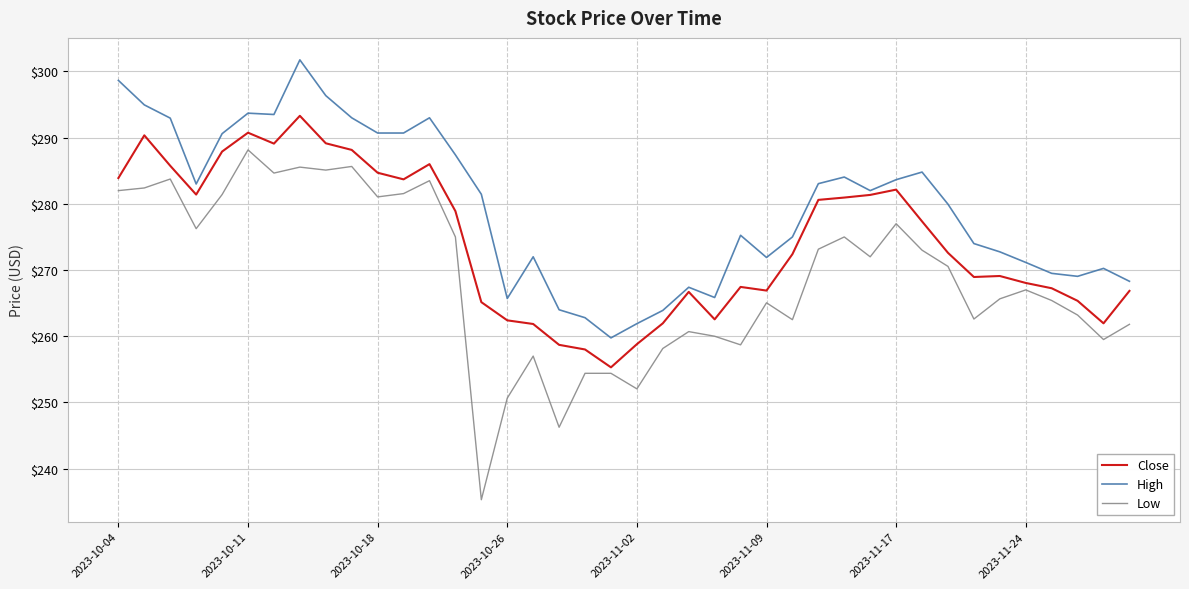

Which series has the largest total across all categories?

High